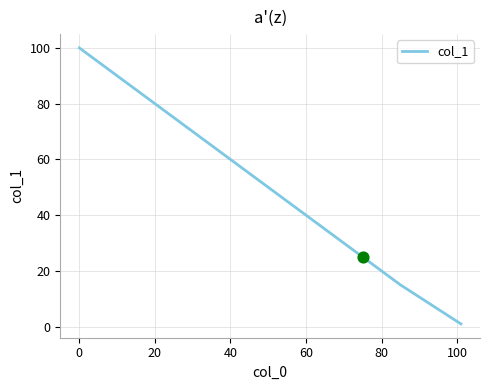

What is the greatest value displayed?

100